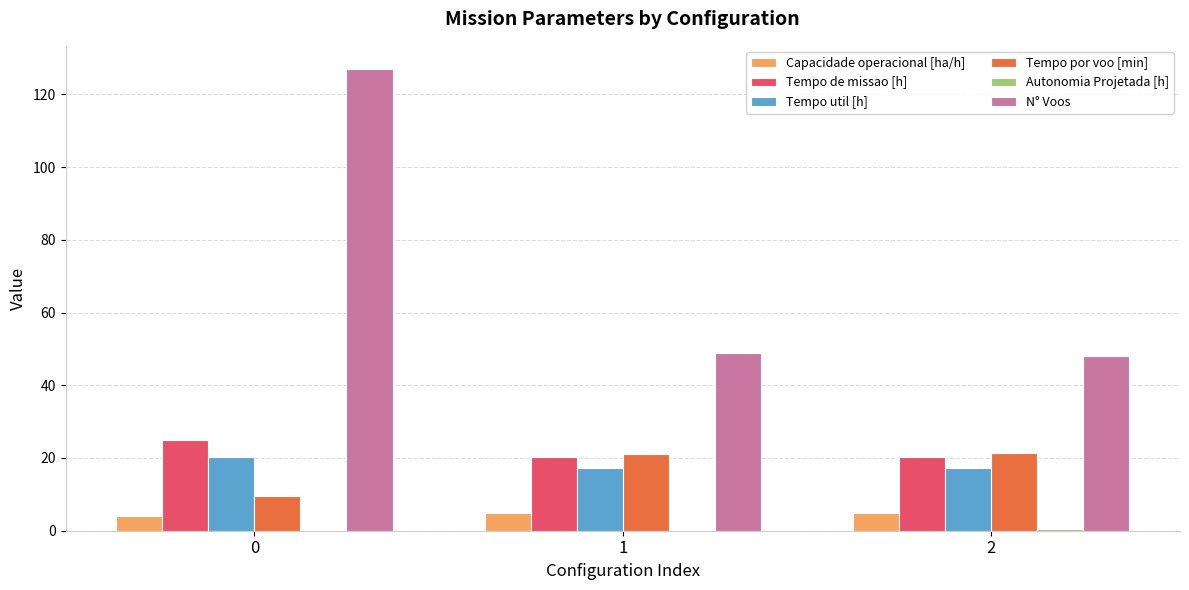

Is it true that Tempo por voo [min] equals 9.5 at 0?

True